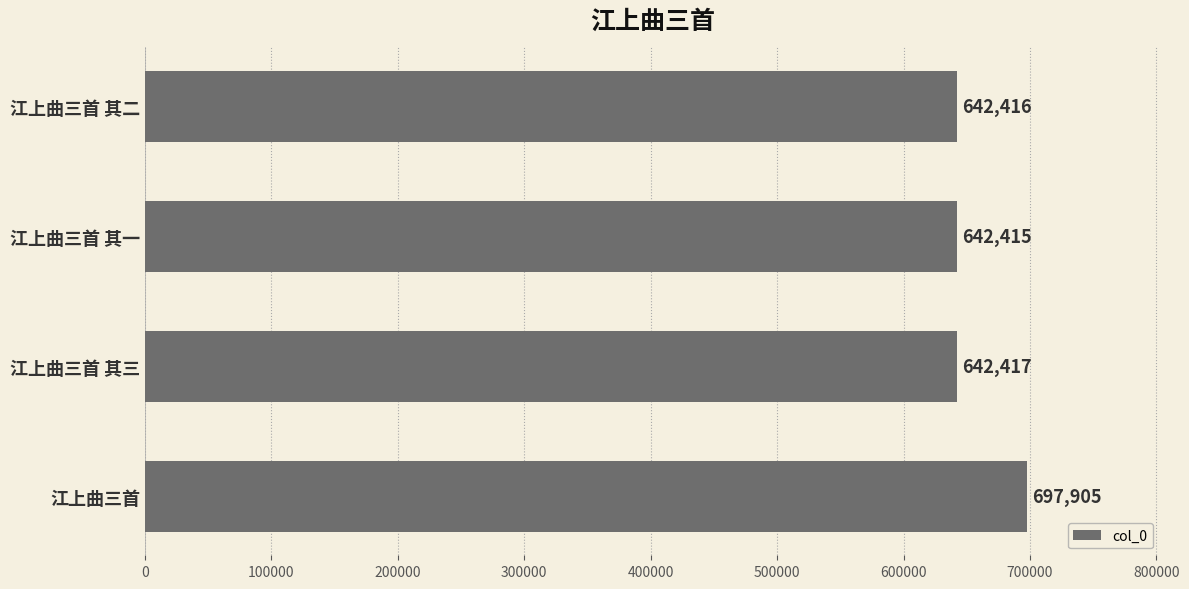

Reading bottom to top, what are all the values shown in this chart?

江上曲三首=697905	江上曲三首 其三=642417	江上曲三首 其一=642415	江上曲三首 其二=642416